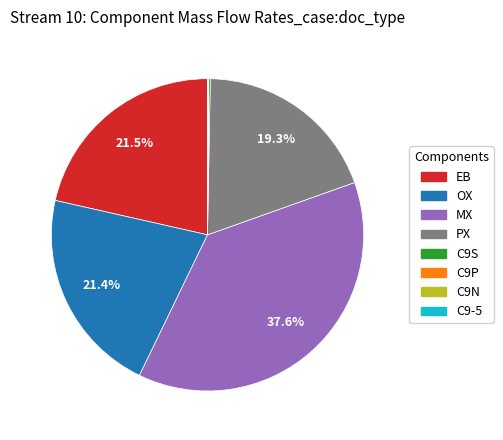

Is there a majority slice in this chart?

No